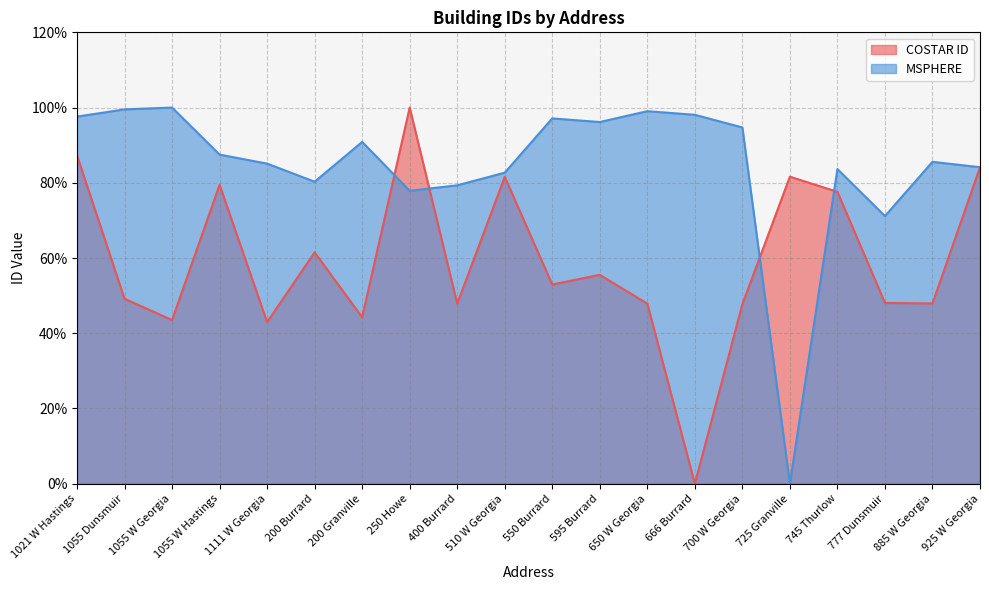

What is the value of the MSPHERE point at the 13th from the left?

99.0